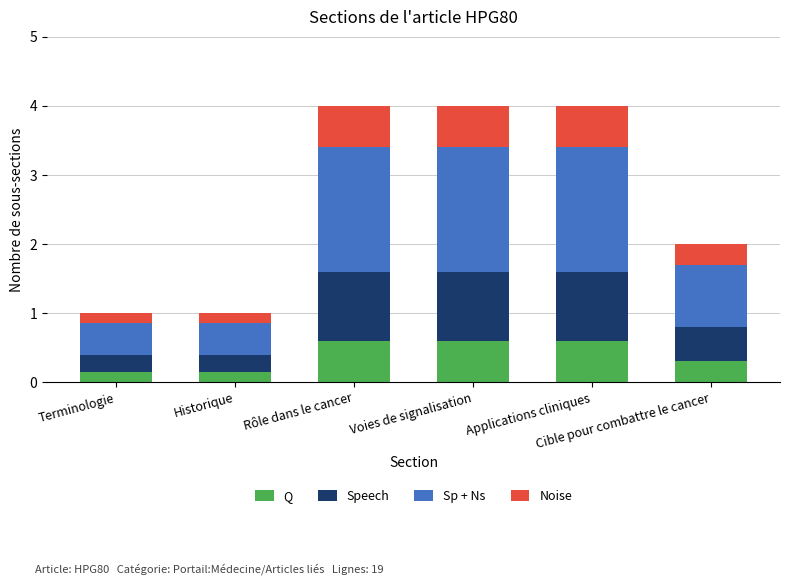

What is the sum of all Q values?

2.4